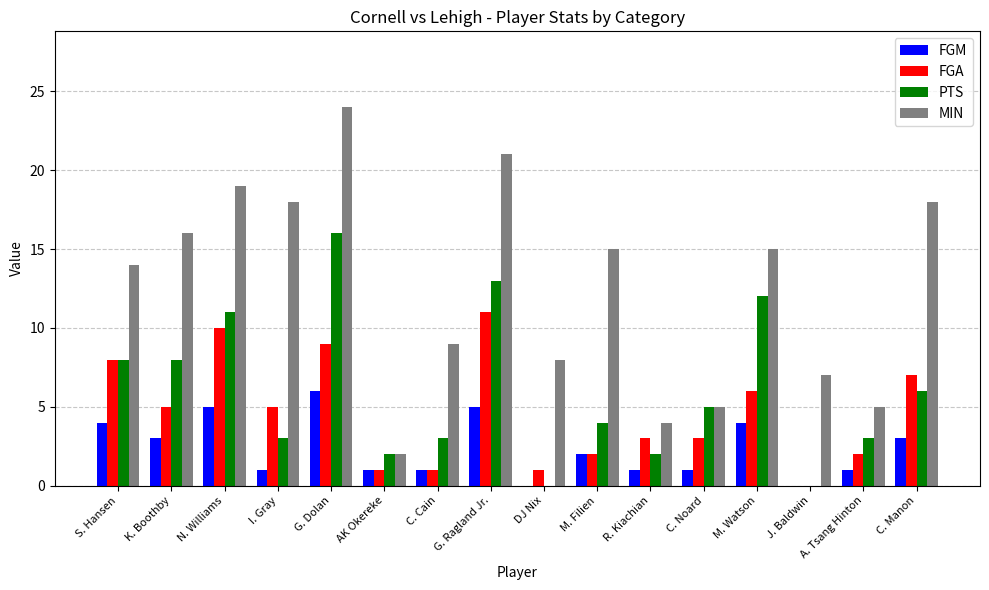

Reading right to left, transcribe all the data shown in this chart.

FGM: C. Manon=3	A. Tsang Hinton=1	J. Baldwin=0	M. Watson=4	C. Noard=1	R. Kiachian=1	M. Filien=2	DJ Nix=0	G. Ragland Jr.=5	C. Cain=1	AK Okereke=1	G. Dolan=6	I. Gray=1	N. Williams=5	K. Boothby=3	S. Hansen=4
FGA: C. Manon=7	A. Tsang Hinton=2	J. Baldwin=0	M. Watson=6	C. Noard=3	R. Kiachian=3	M. Filien=2	DJ Nix=1	G. Ragland Jr.=11	C. Cain=1	AK Okereke=1	G. Dolan=9	I. Gray=5	N. Williams=10	K. Boothby=5	S. Hansen=8
PTS: C. Manon=6	A. Tsang Hinton=3	J. Baldwin=0	M. Watson=12	C. Noard=5	R. Kiachian=2	M. Filien=4	DJ Nix=0	G. Ragland Jr.=13	C. Cain=3	AK Okereke=2	G. Dolan=16	I. Gray=3	N. Williams=11	K. Boothby=8	S. Hansen=8
MIN: C. Manon=18	A. Tsang Hinton=5	J. Baldwin=7	M. Watson=15	C. Noard=5	R. Kiachian=4	M. Filien=15	DJ Nix=8	G. Ragland Jr.=21	C. Cain=9	AK Okereke=2	G. Dolan=24	I. Gray=18	N. Williams=19	K. Boothby=16	S. Hansen=14